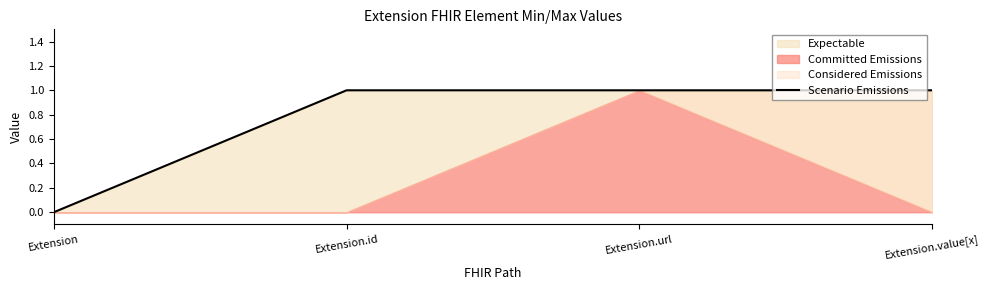

What value does the data have at Extension.id?

1